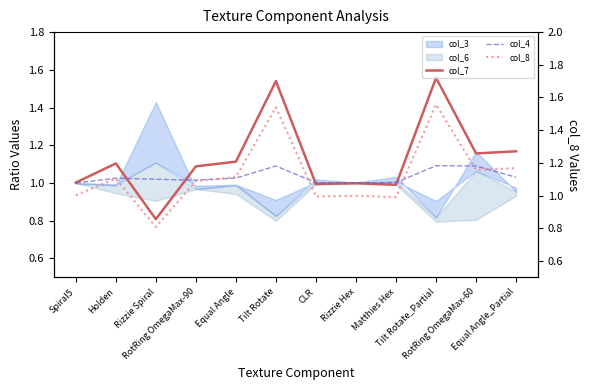

How many interior local peaks does the col_4 series have?

3